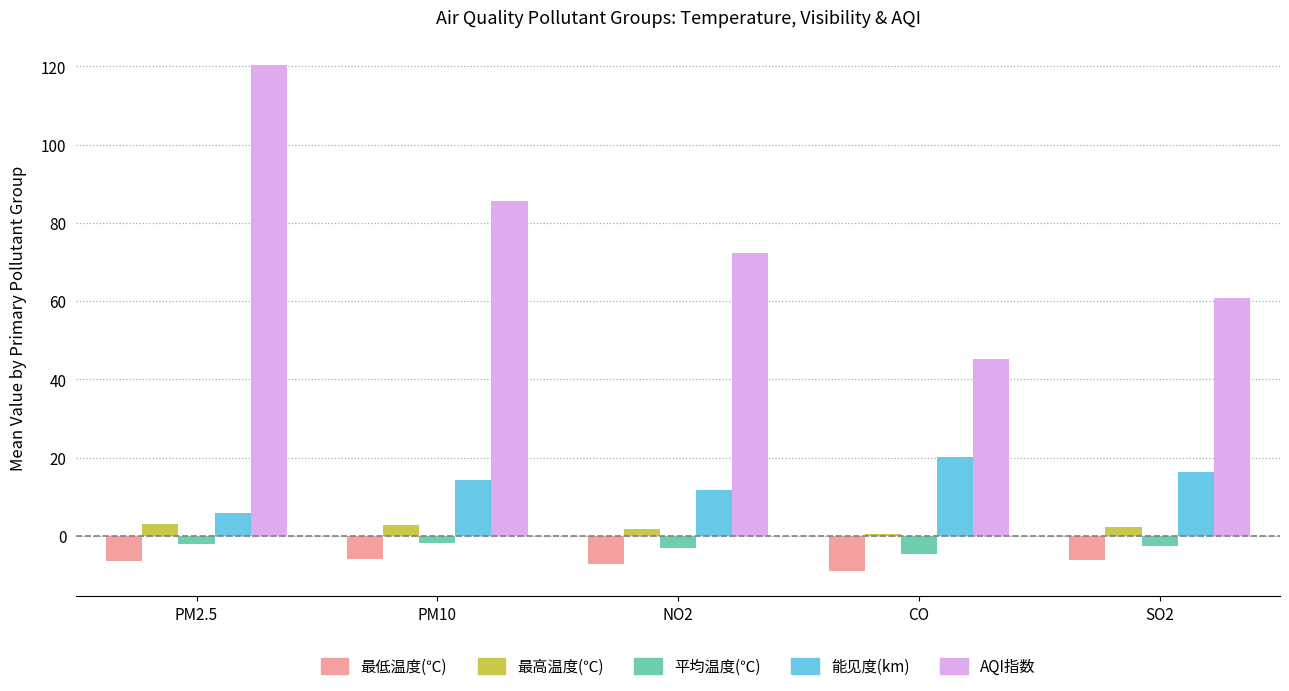

What value does the 能见度(km) series have at PM2.5?

5.9